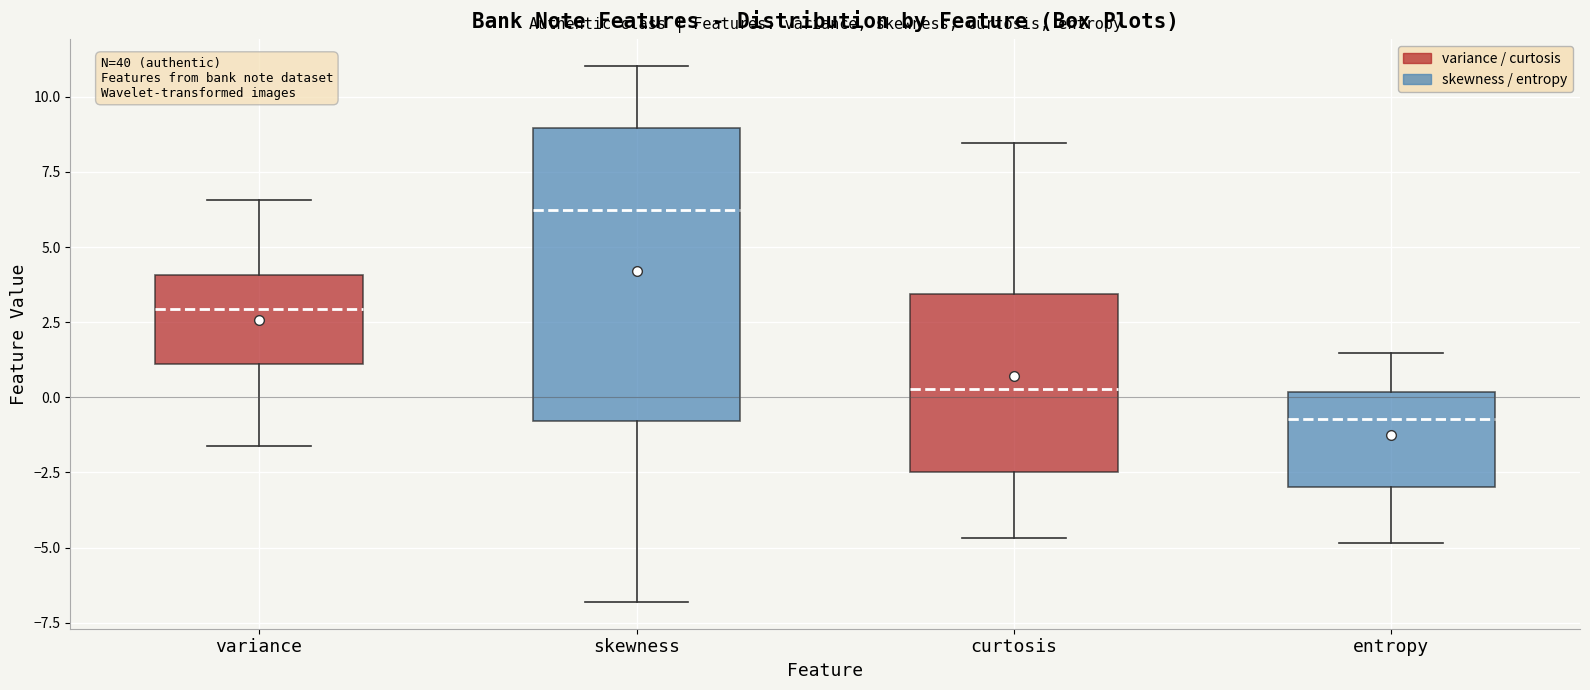

Where is the lower edge of the box for skewness on the y-axis? The values are not printed on the chart, so give them approximately, as read against the axis.

-1.0